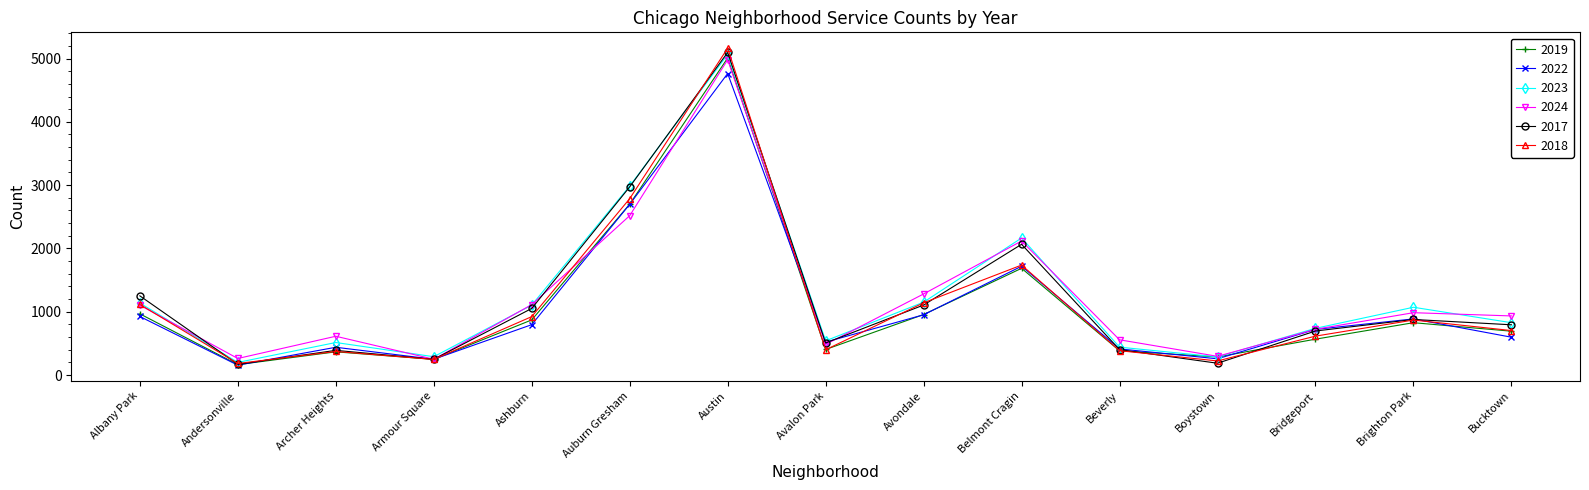

What is the difference between the second highest and minimum values in the 2018 series?

2603